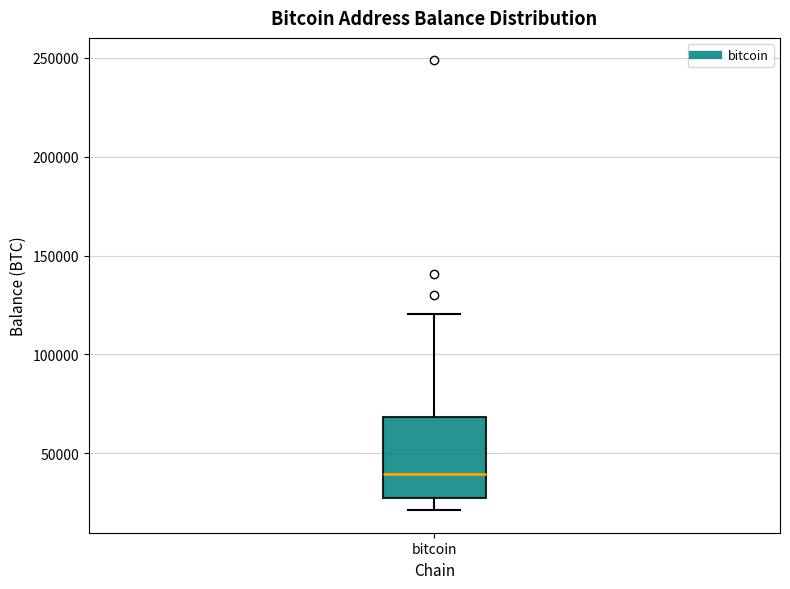

Where does the upper whisker of the box for bitcoin end on the y-axis? The values are not printed on the chart, so give them approximately, as read against the axis.

120000